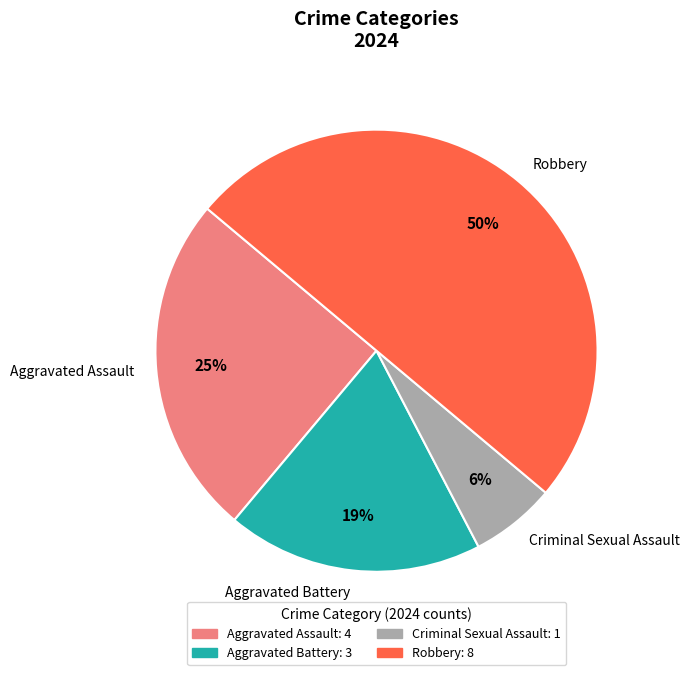

How many slices are in this pie chart?

4